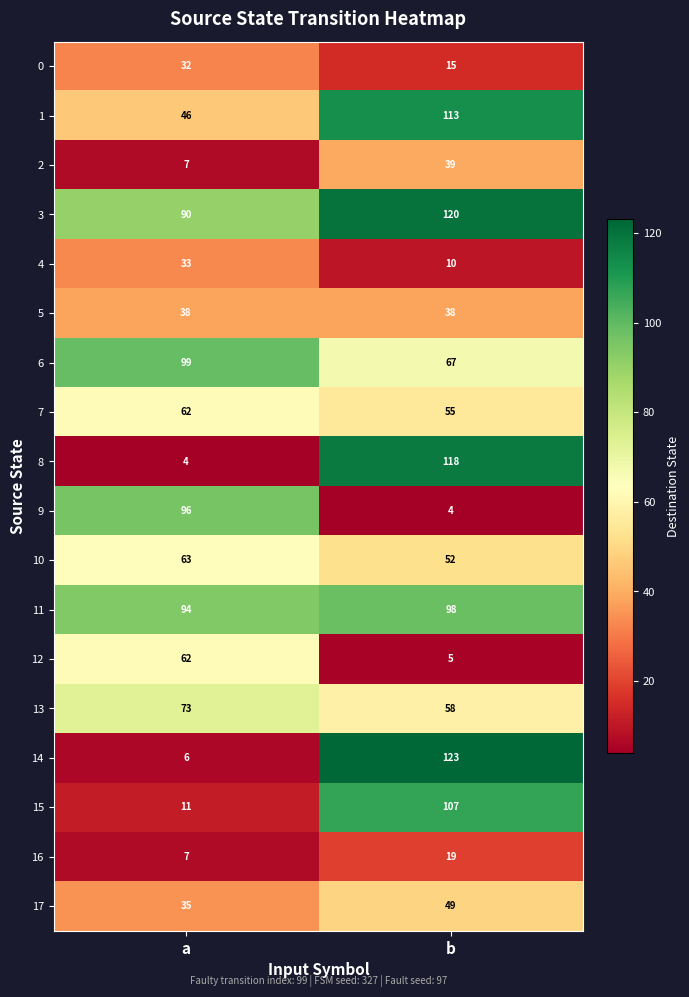

Which series has the largest total across all categories?

3